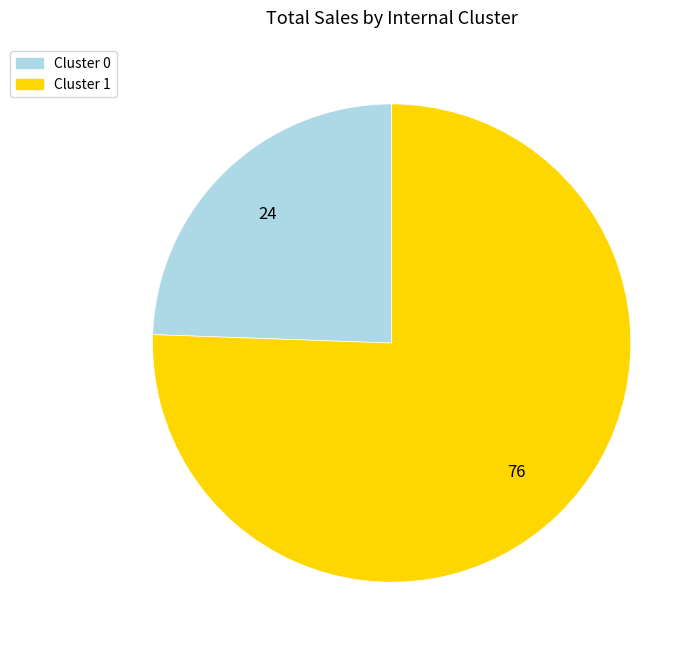

Which slice is the largest?

Cluster 1